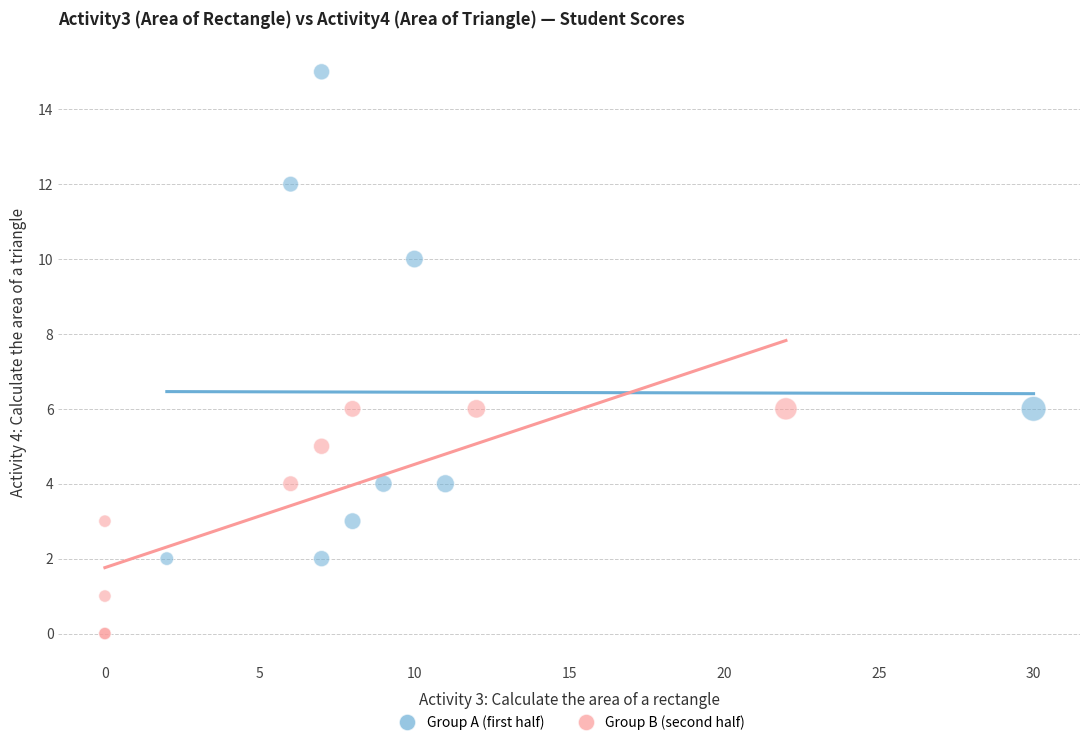

Which series reaches the minimum Y coordinate?

Group B (second half)